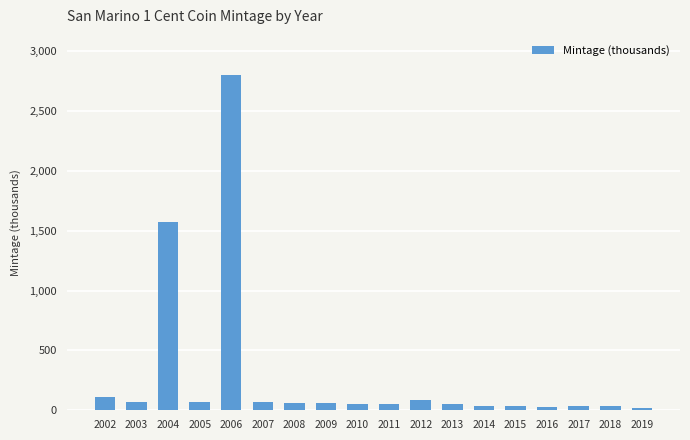

Where is the data nearest to the value 1411?

2004